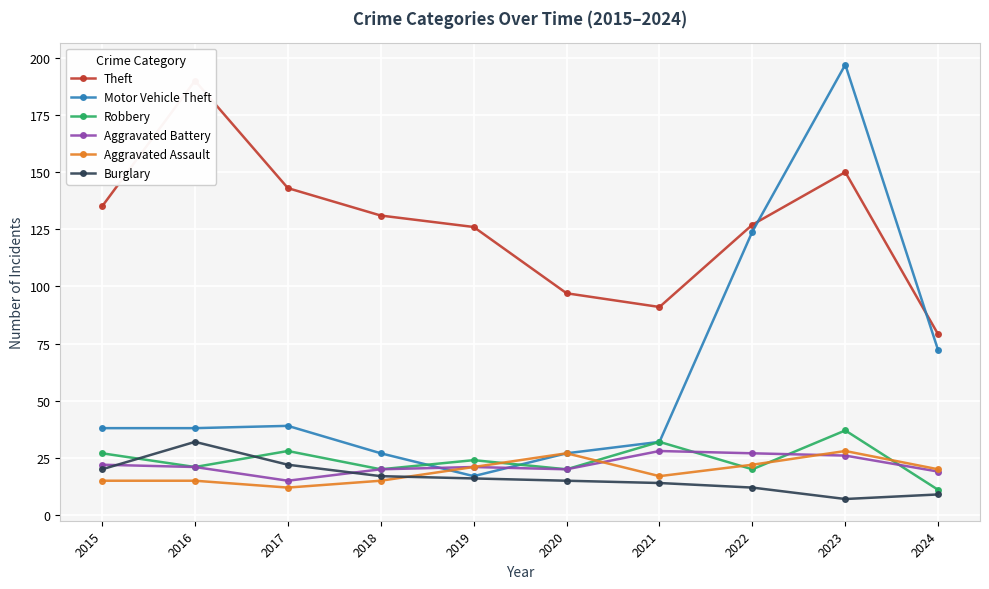

Reading right to left, list all the values displayed in this chart.

Theft: 79	150	127	91	97	126	131	143	190	135
Motor Vehicle Theft: 72	197	124	32	27	17	27	39	38	38
Robbery: 11	37	20	32	20	24	20	28	21	27
Aggravated Battery: 19	26	27	28	20	21	20	15	21	22
Aggravated Assault: 20	28	22	17	27	21	15	12	15	15
Burglary: 9	7	12	14	15	16	17	22	32	20